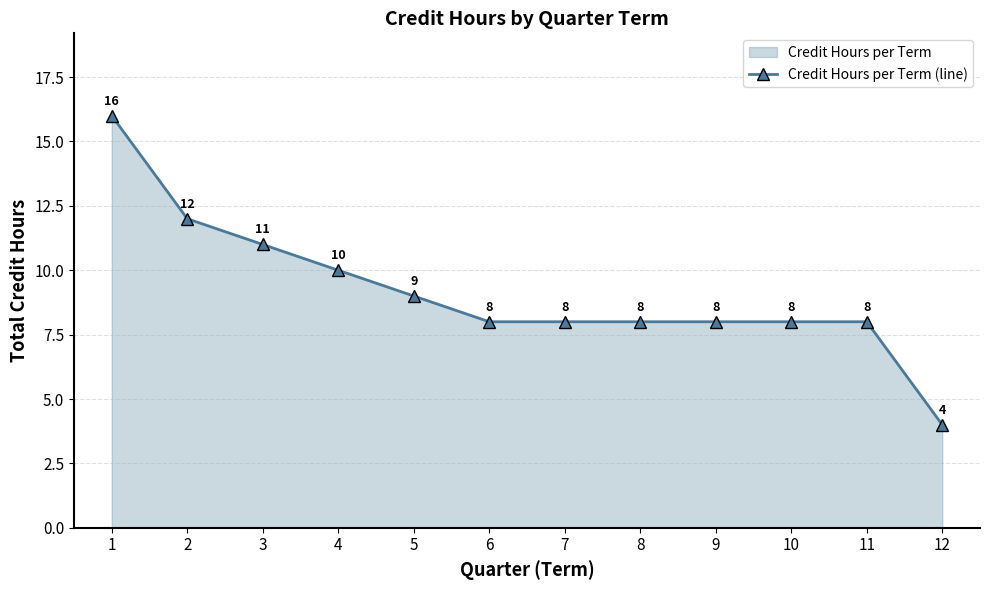

What is the greatest value displayed?

16